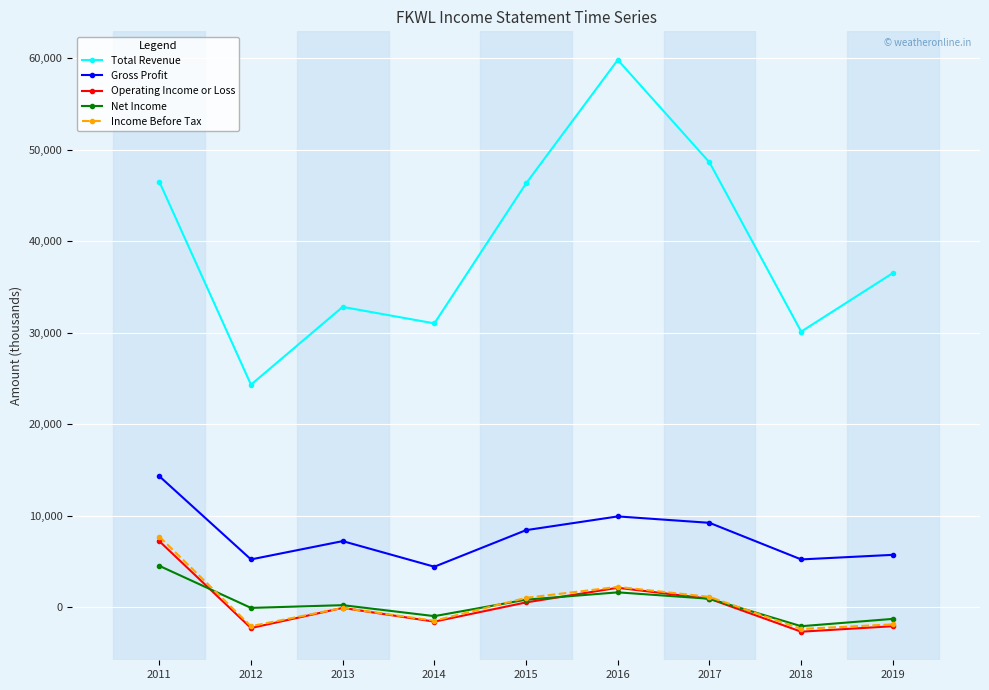

What is the average value of the Operating Income or Loss series?

211